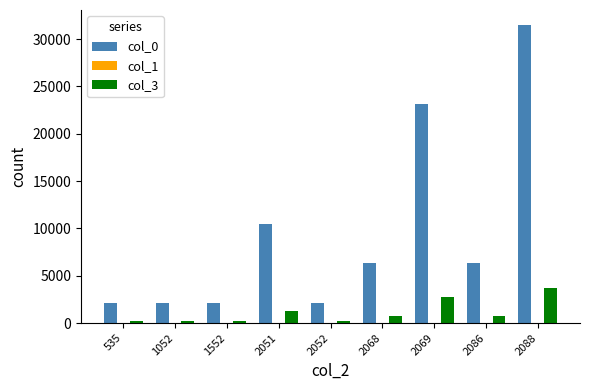

Which category has the highest value across all series?

2088